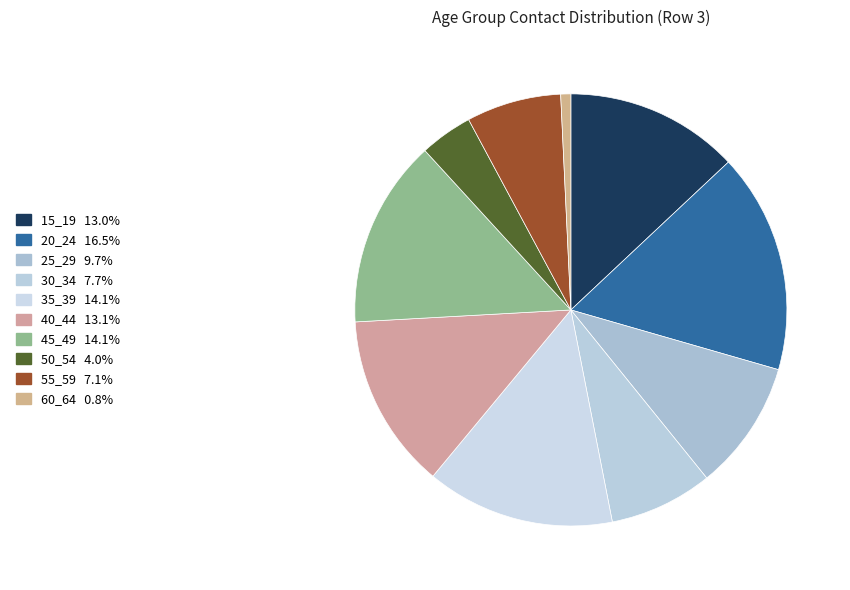

Do 35_39 and 50_54 together represent more than half of the pie?

No